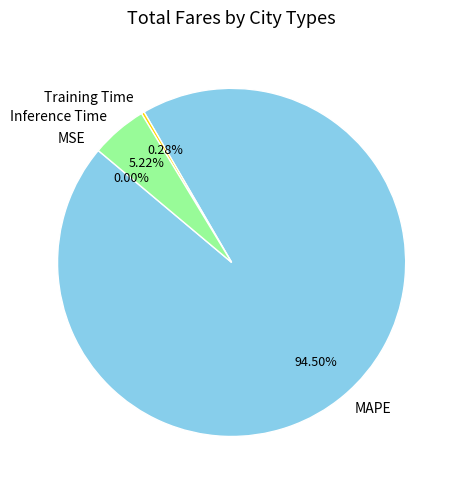

Is the sum of Inference Time and Training Time greater than half?

No